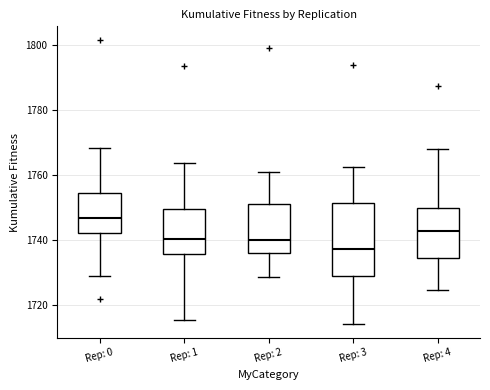

Which box is the tallest, from its lower edge to its upper edge?

Rep: 3